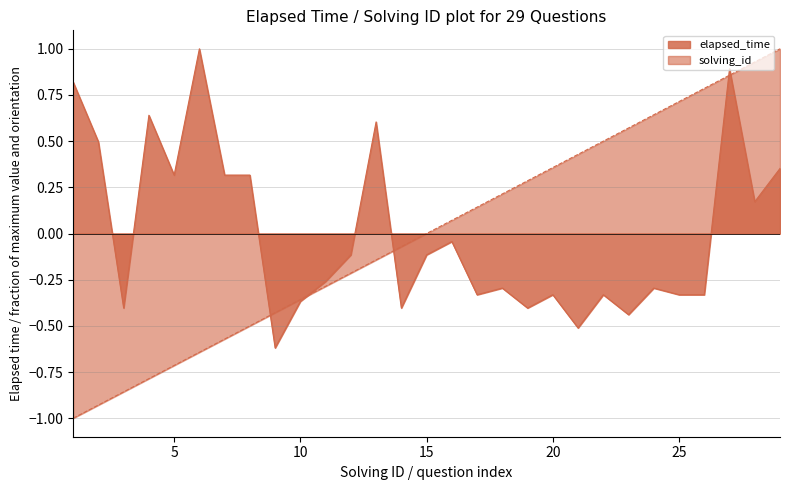

At which label does elapsed_time first exceed 0?

1